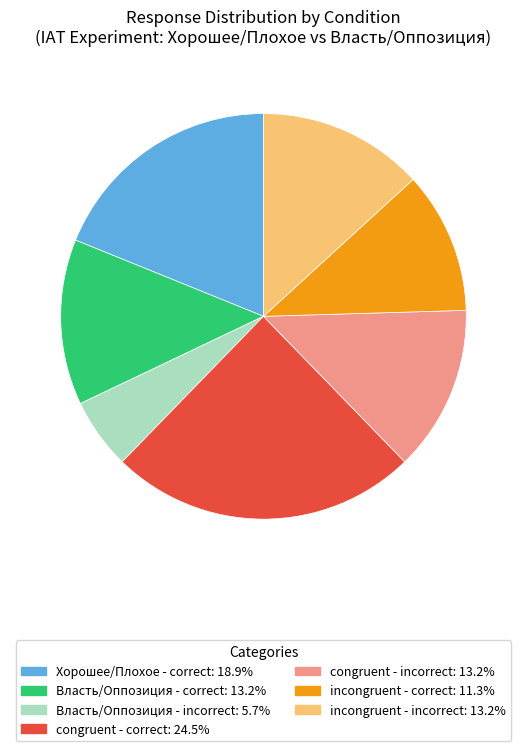

Is there a majority slice in this chart?

No